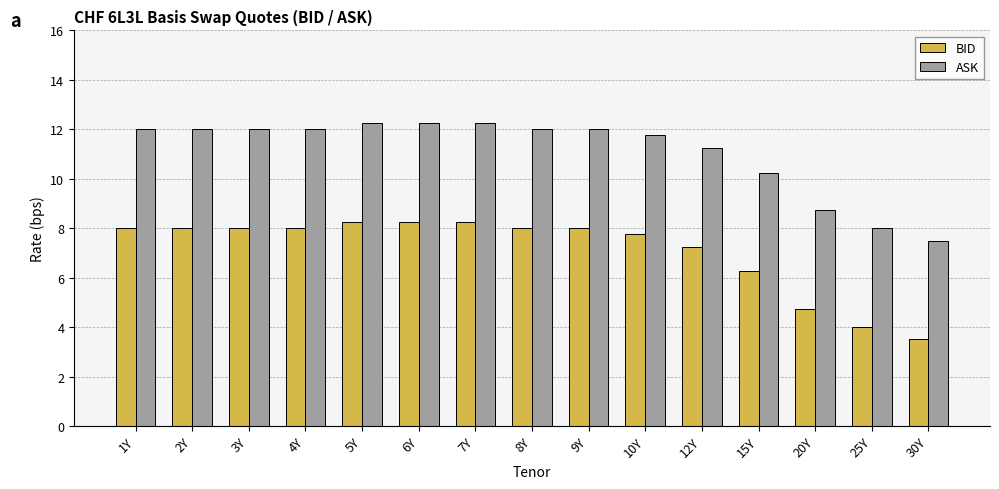

What is the difference between the highest and lowest values at 30Y?

4.0